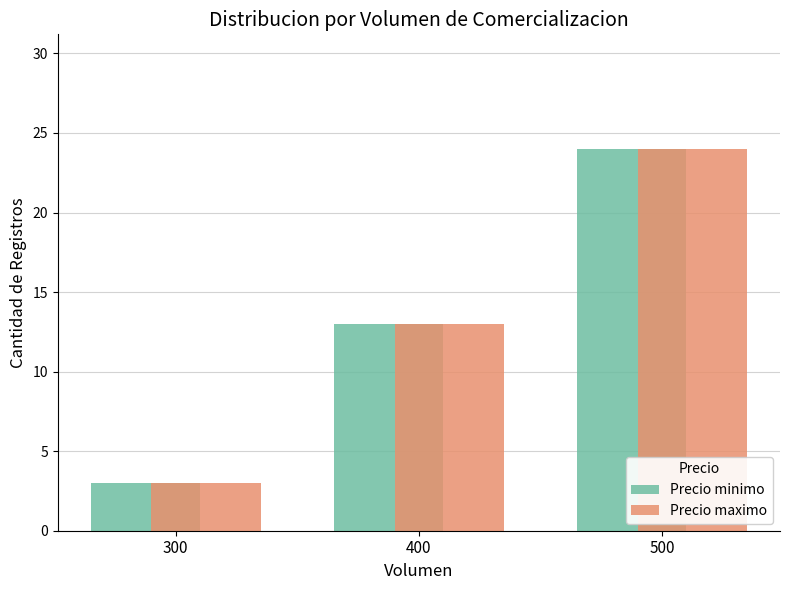

List the labels in order of Precio minimo value, smallest first.

300, 400, 500